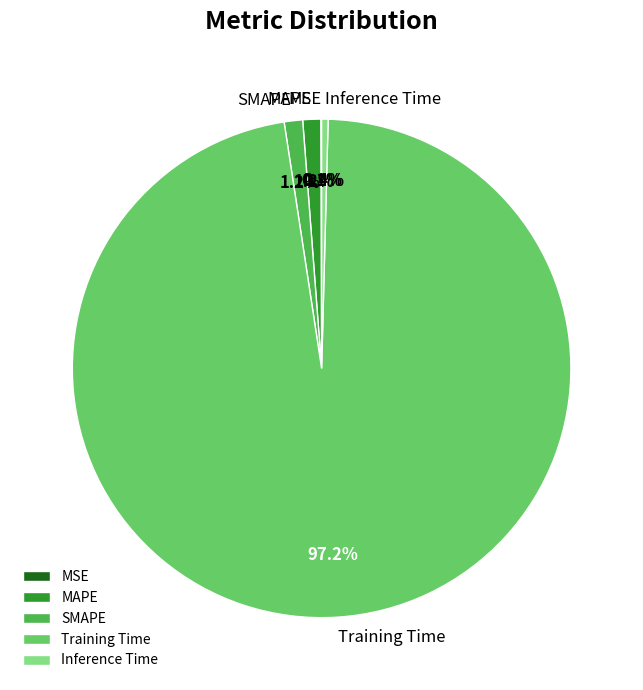

To the nearest percent, what portion does Training Time represent?

97%